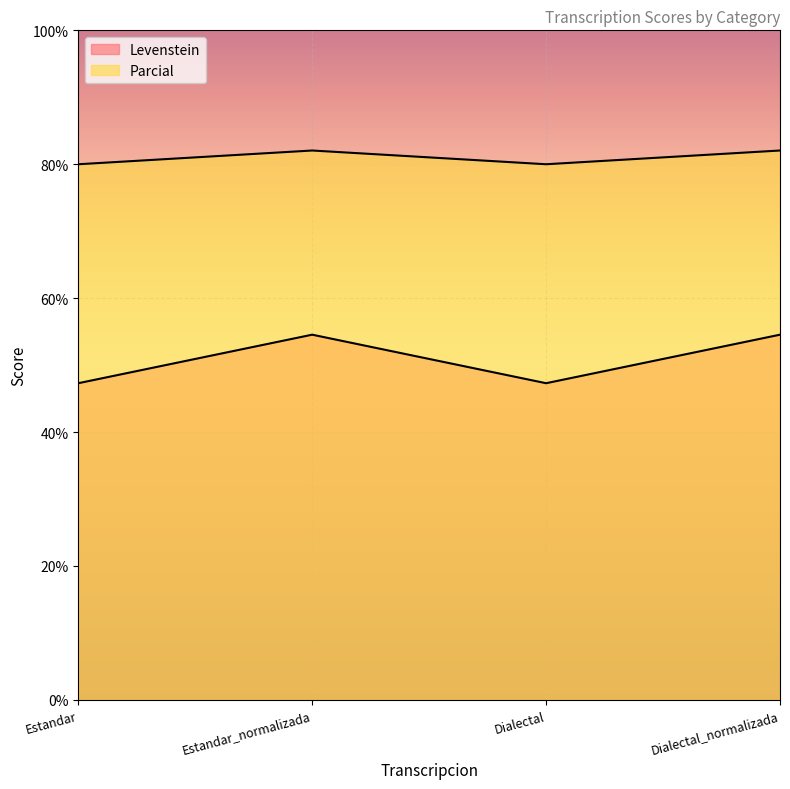

True or false: Parcial has a value of 138.4 at Estandar.

False